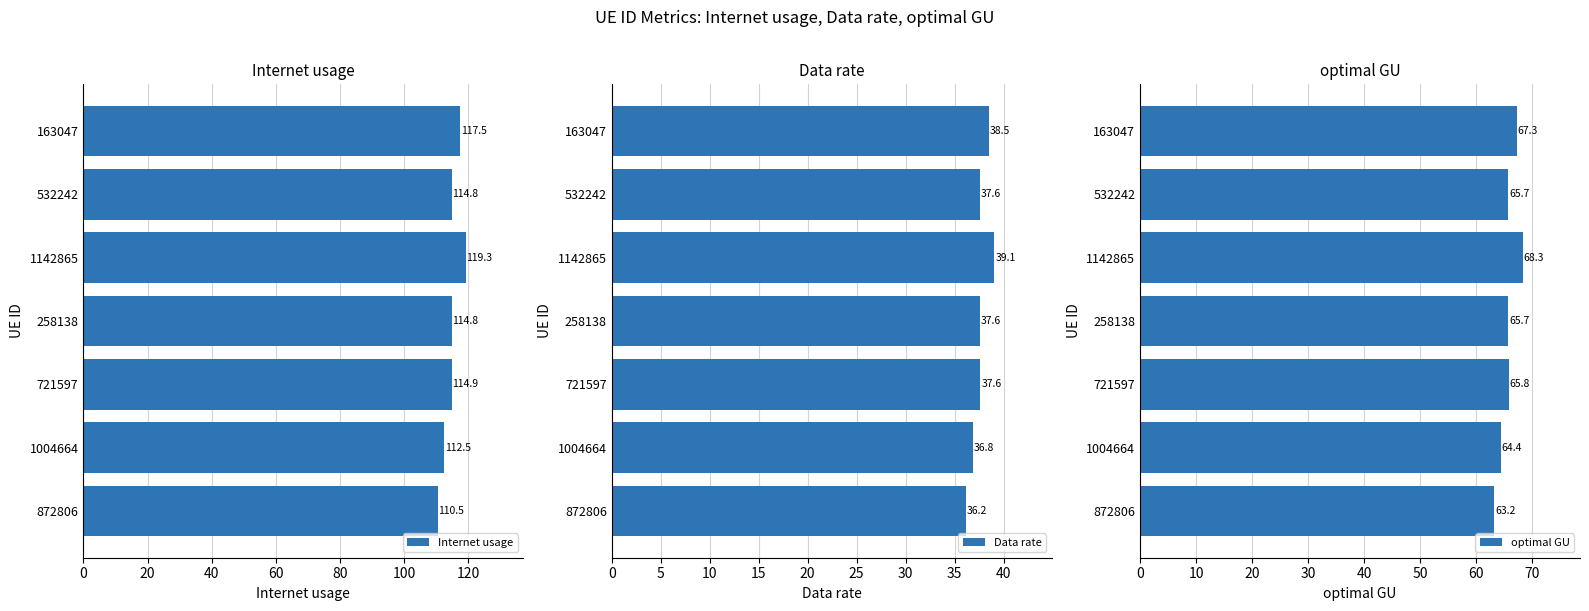

What is the difference between the second highest and minimum values in the Data rate series?

2.3